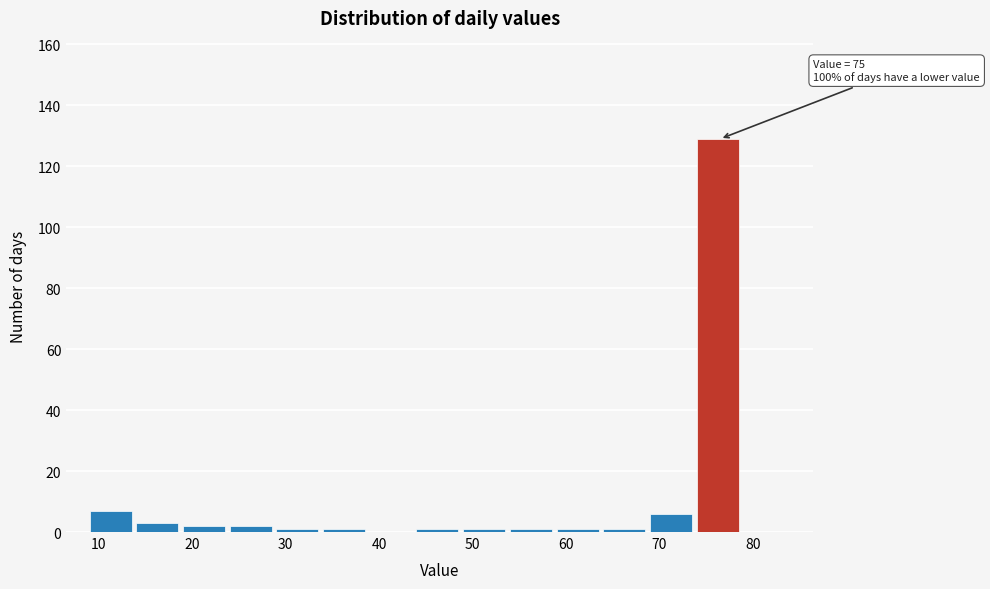

Which range on the x-axis has the tallest bar?

74 to 79